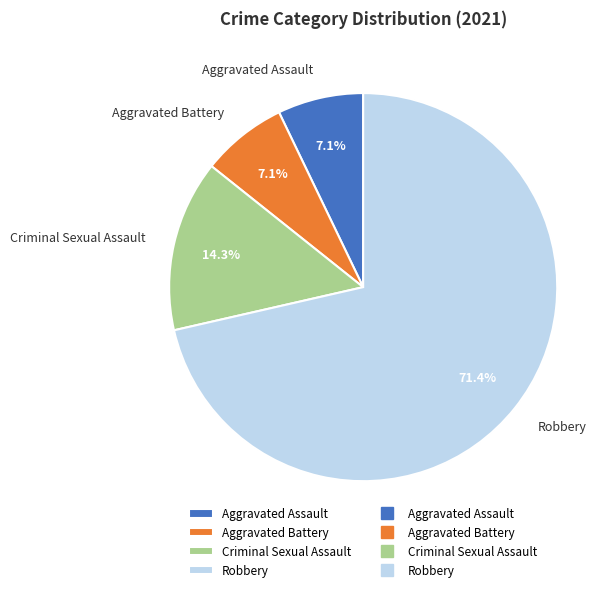

To the nearest percent, what is the combined percentage of Robbery and Criminal Sexual Assault?

86%